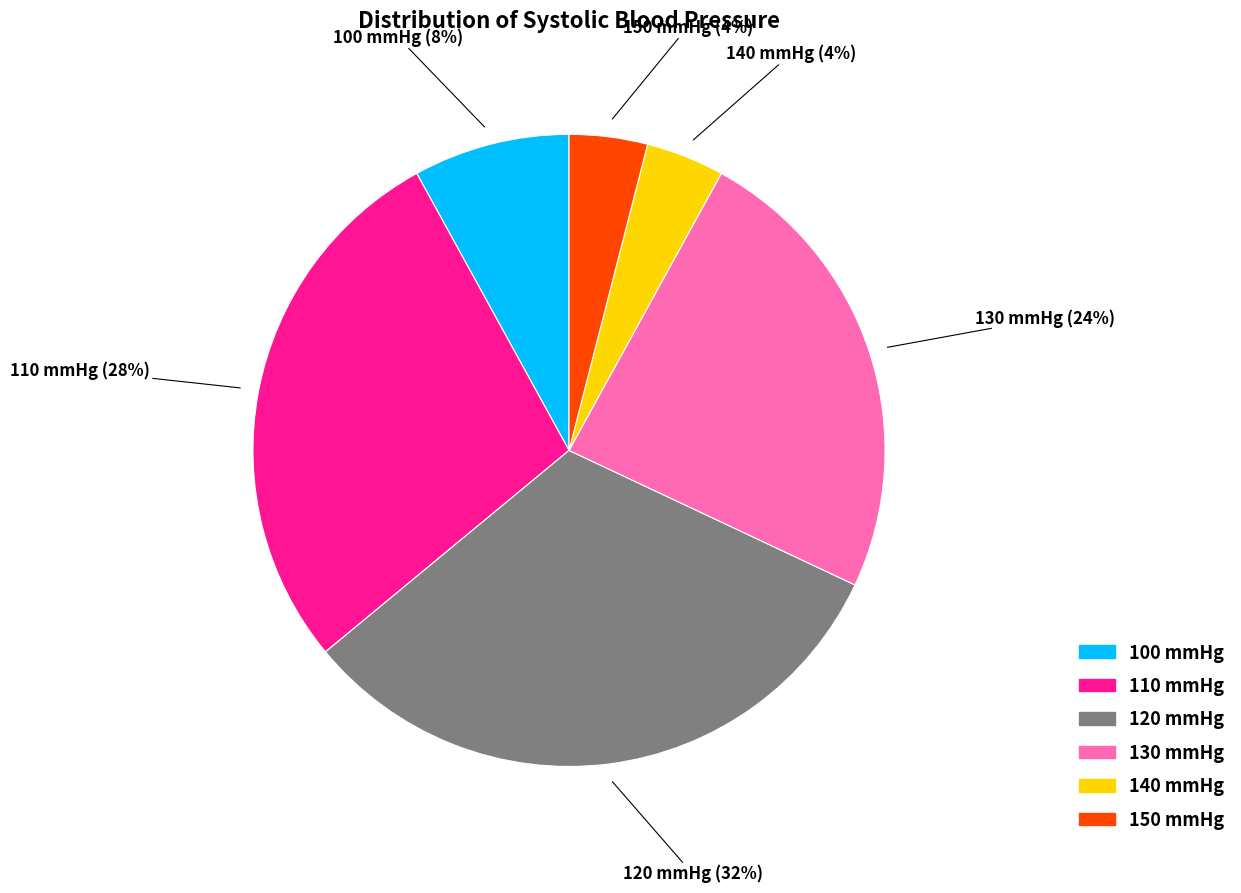

Is it true that 150 is 17% of the pie?

False